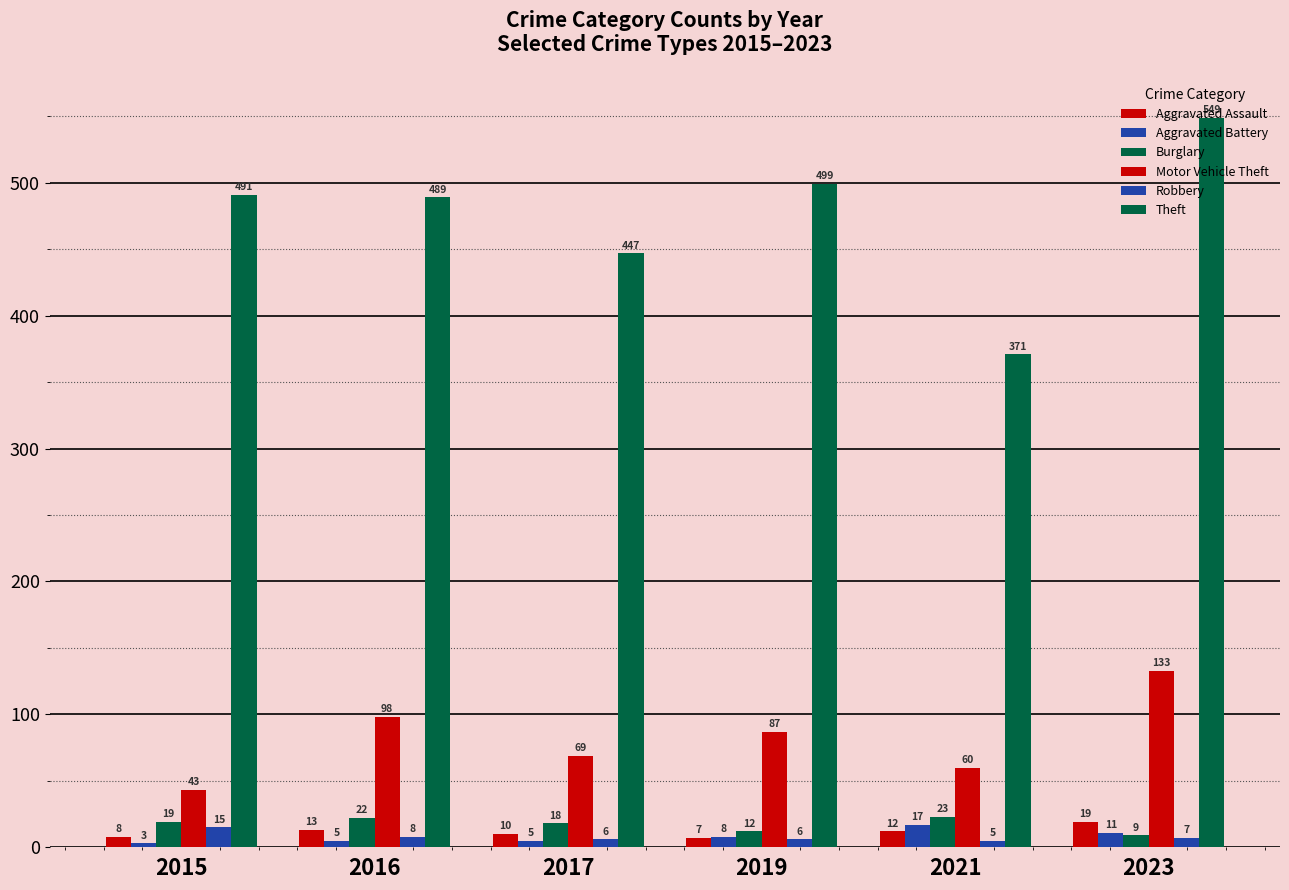

Reading left to right, what are all the values shown in this chart?

Aggravated Assault: 2015=8	2016=13	2017=10	2019=7	2021=12	2023=19
Aggravated Battery: 2015=3	2016=5	2017=5	2019=8	2021=17	2023=11
Burglary: 2015=19	2016=22	2017=18	2019=12	2021=23	2023=9
Motor Vehicle Theft: 2015=43	2016=98	2017=69	2019=87	2021=60	2023=133
Robbery: 2015=15	2016=8	2017=6	2019=6	2021=5	2023=7
Theft: 2015=491	2016=489	2017=447	2019=499	2021=371	2023=549